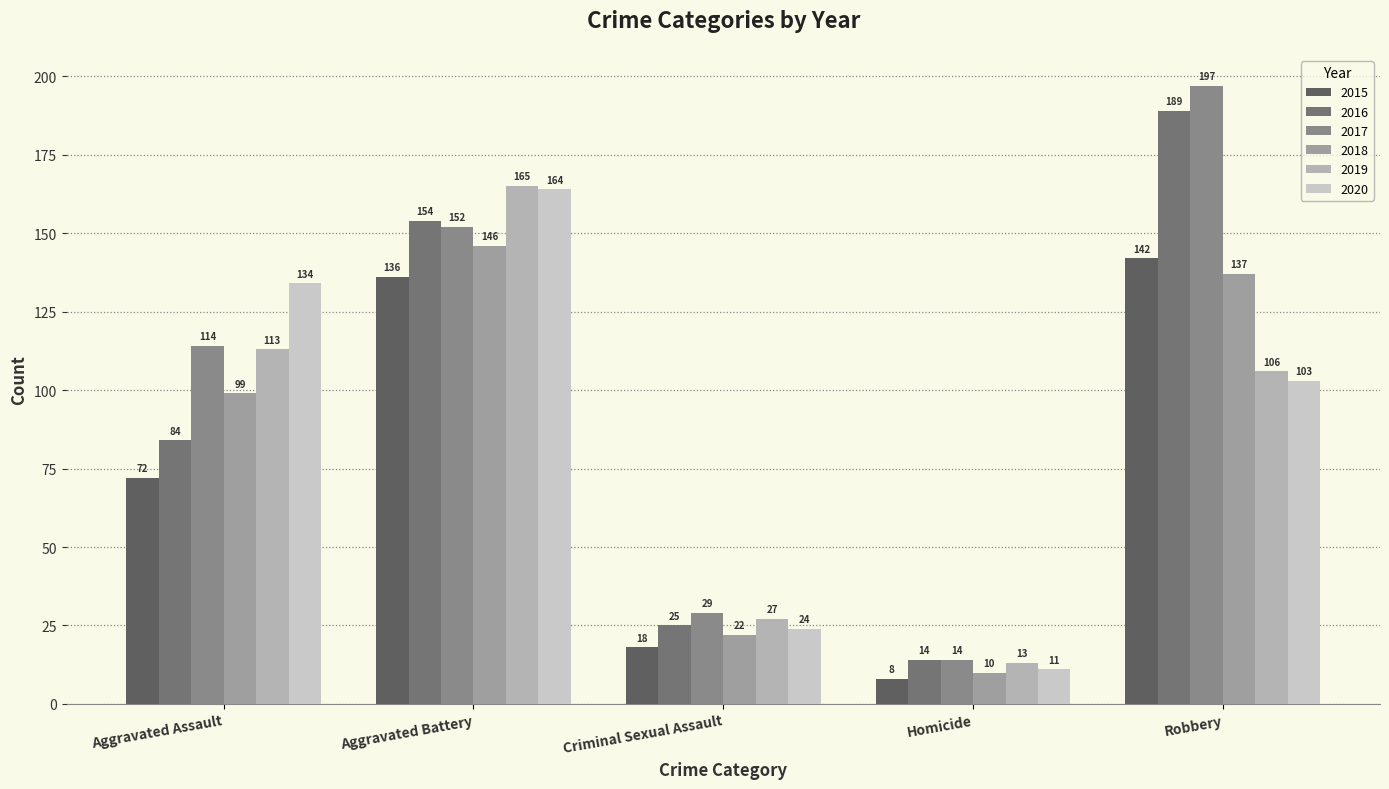

Does the chart contain stacked bars?

No